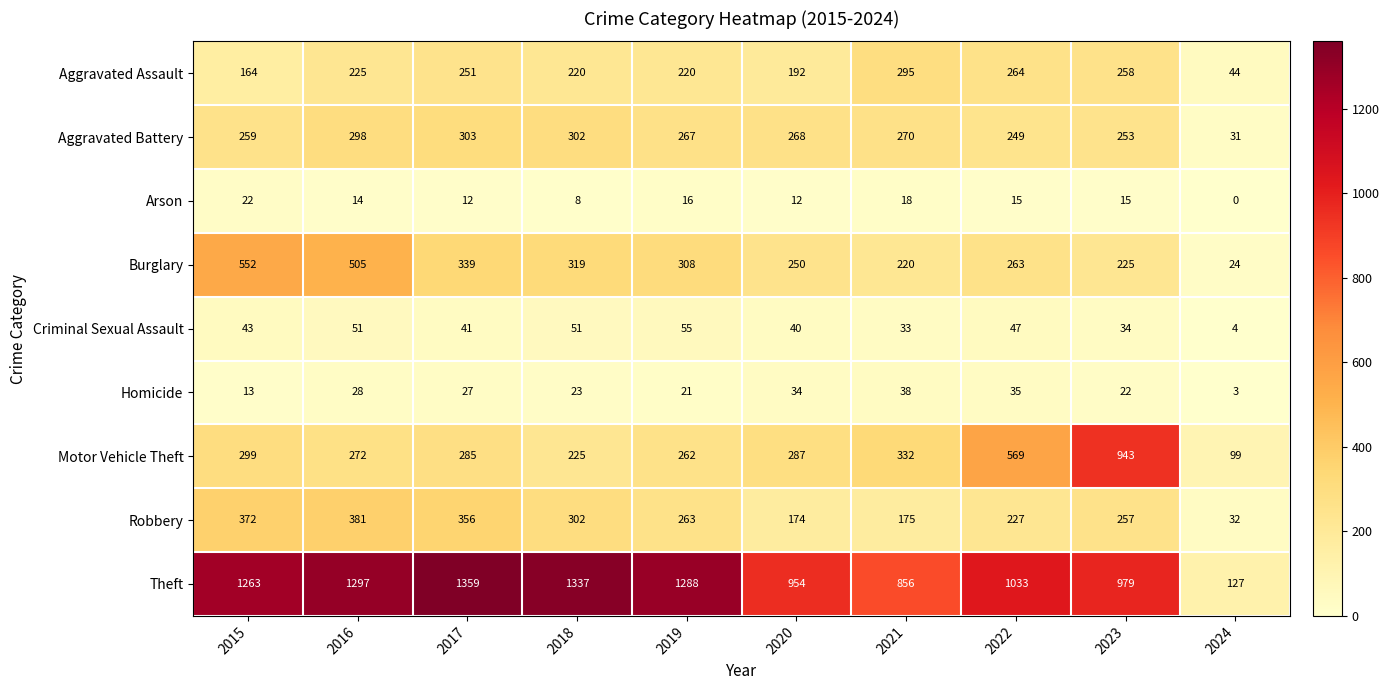

What is the sum of the Robbery values at 2024 and 2020?

206